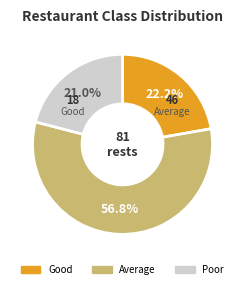

Is there a majority slice in this chart?

Yes